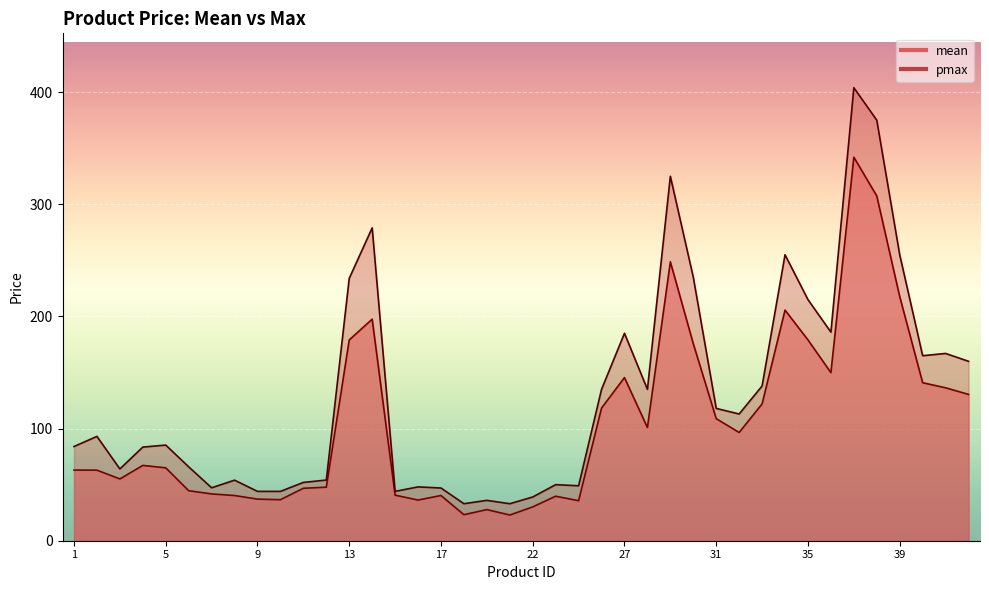

True or false: mean and pmax cross at least once.

False